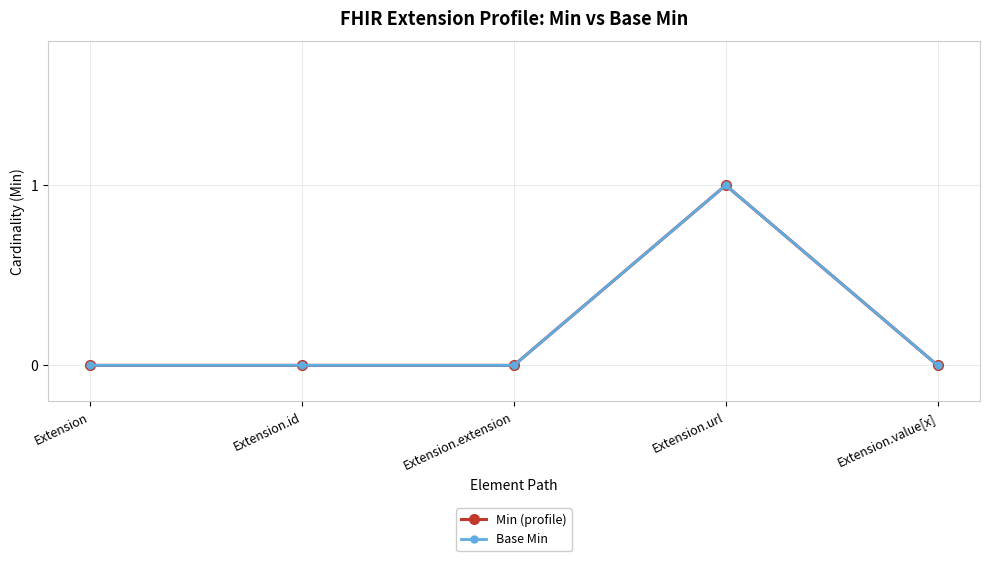

How many lines are shown in the chart?

2